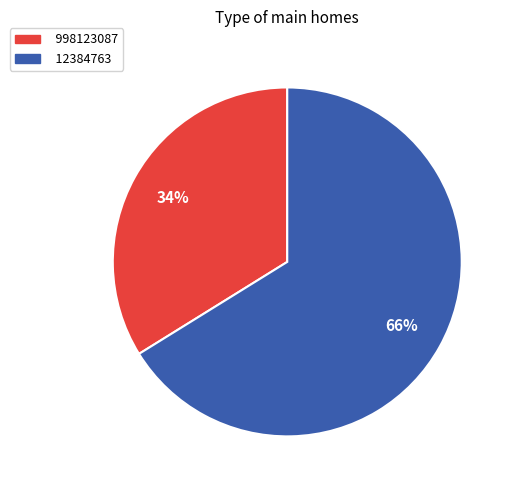

What percentage is the 998123087 slice, to the nearest percent?

34%